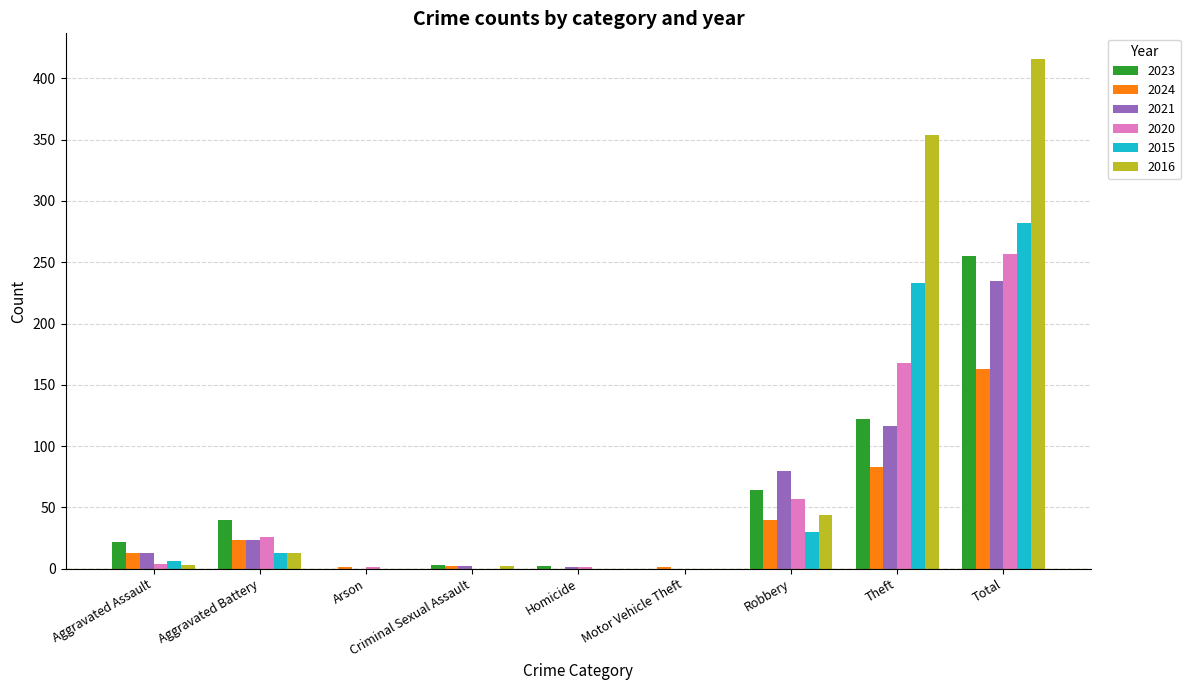

How many series are shown in this chart?

6